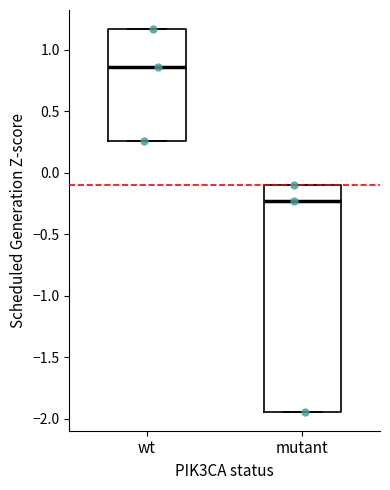

Which box has the highest median line?

wt